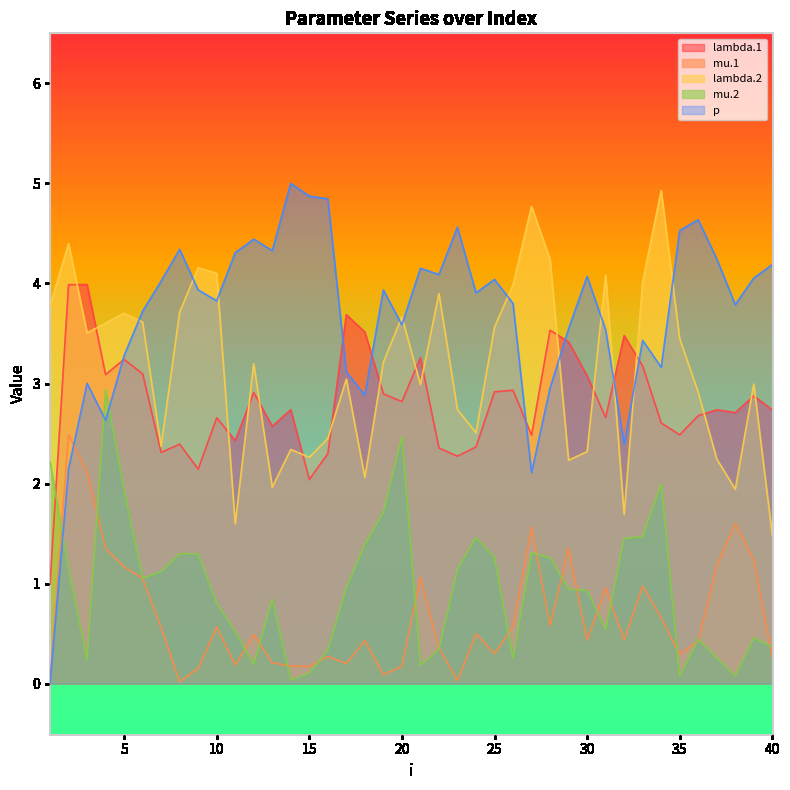

At which category is the sum across all series the highest?

2